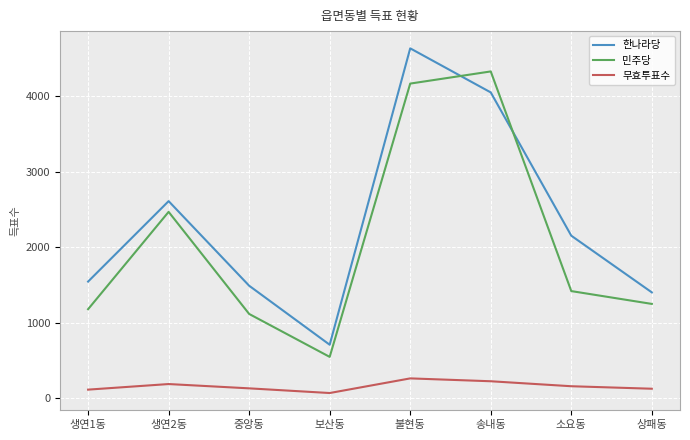

At which category does 민주당 reach its first local valley?

보산동